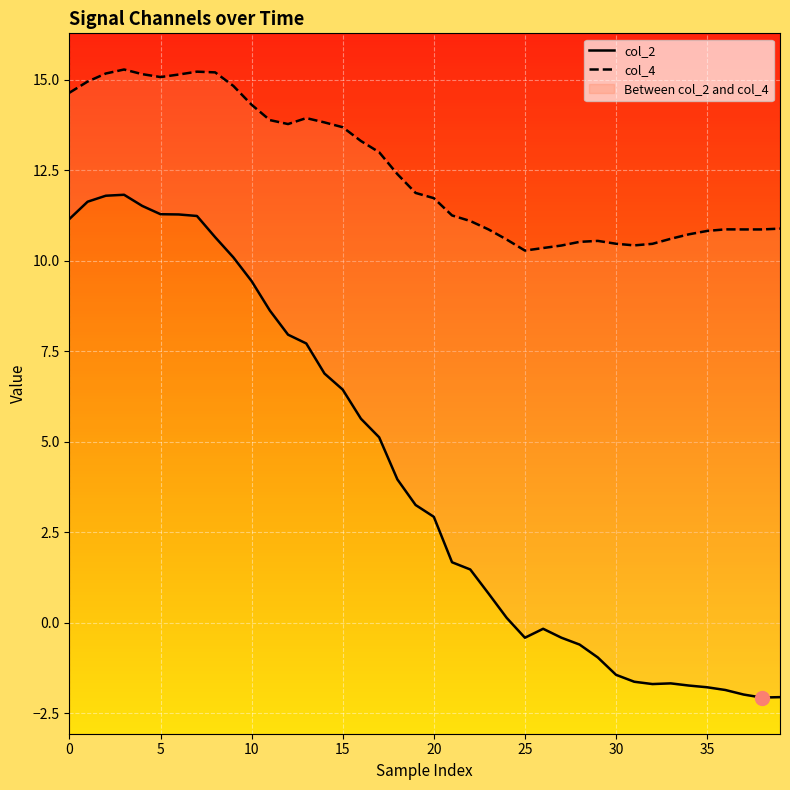

True or false: col_2 and col_4 intersect in this chart.

False